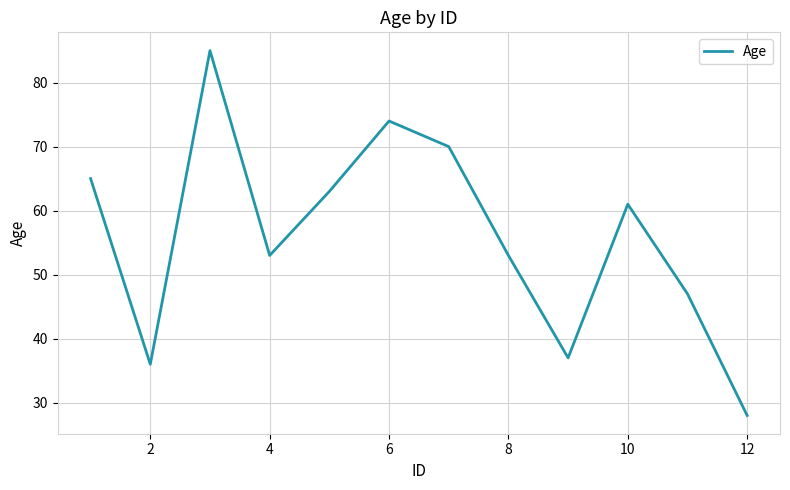

What is the maximum value shown in the chart?

85